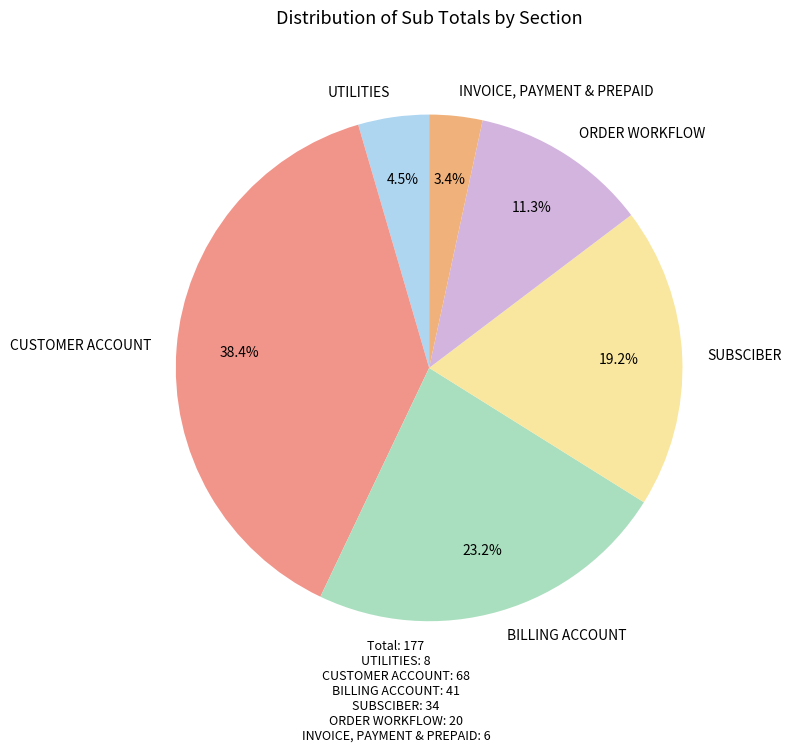

Which slice is the smallest?

INVOICE, PAYMENT & PREPAID